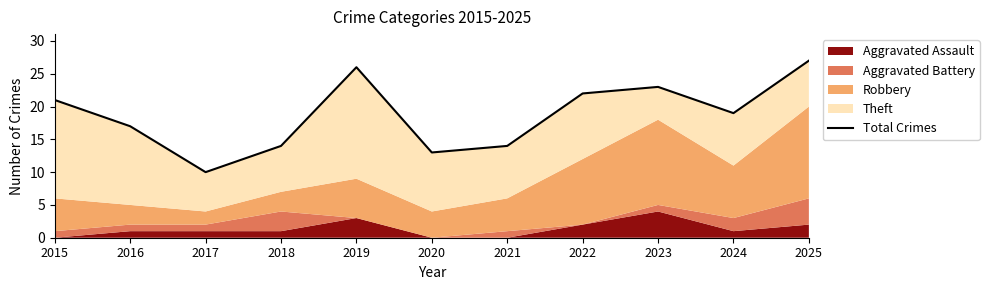

Which has a higher value, 2015 or 2023?

2023